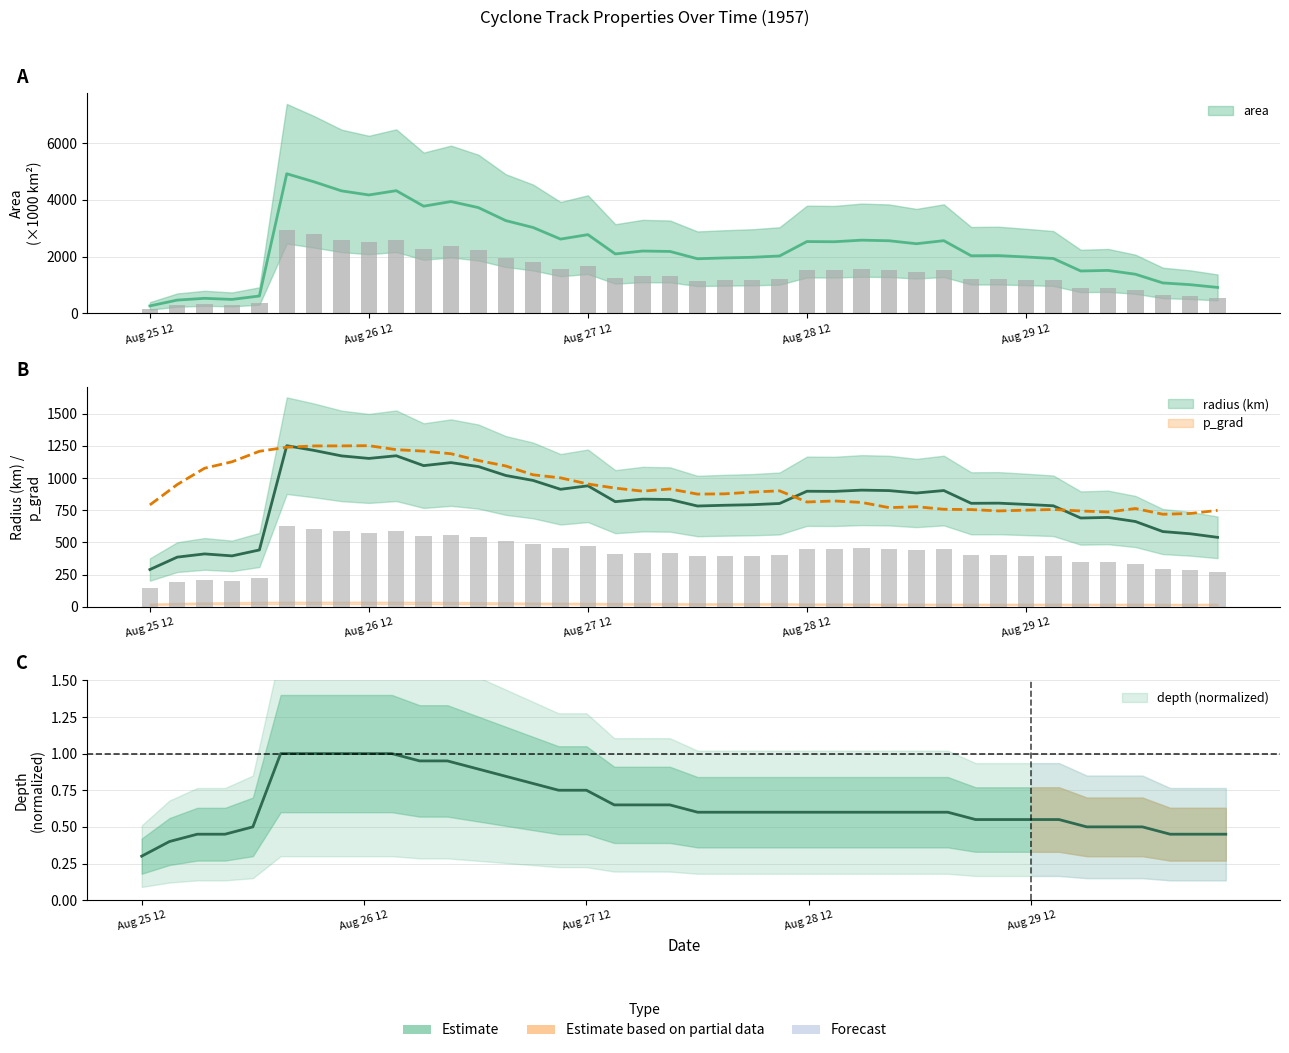

How many groups of bars are there?

40